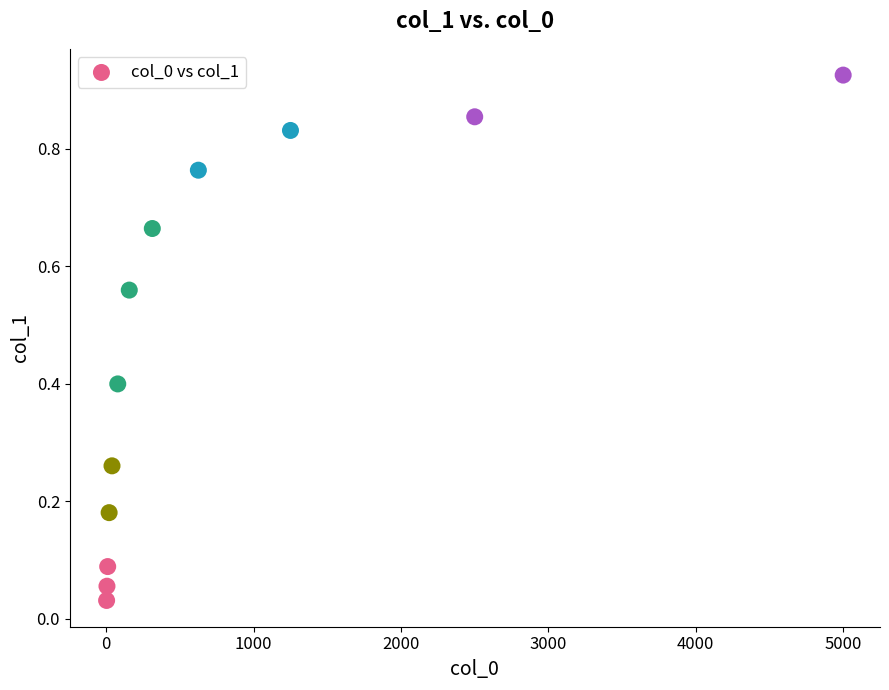

What is the range of X values (max minus min)?

4997.6